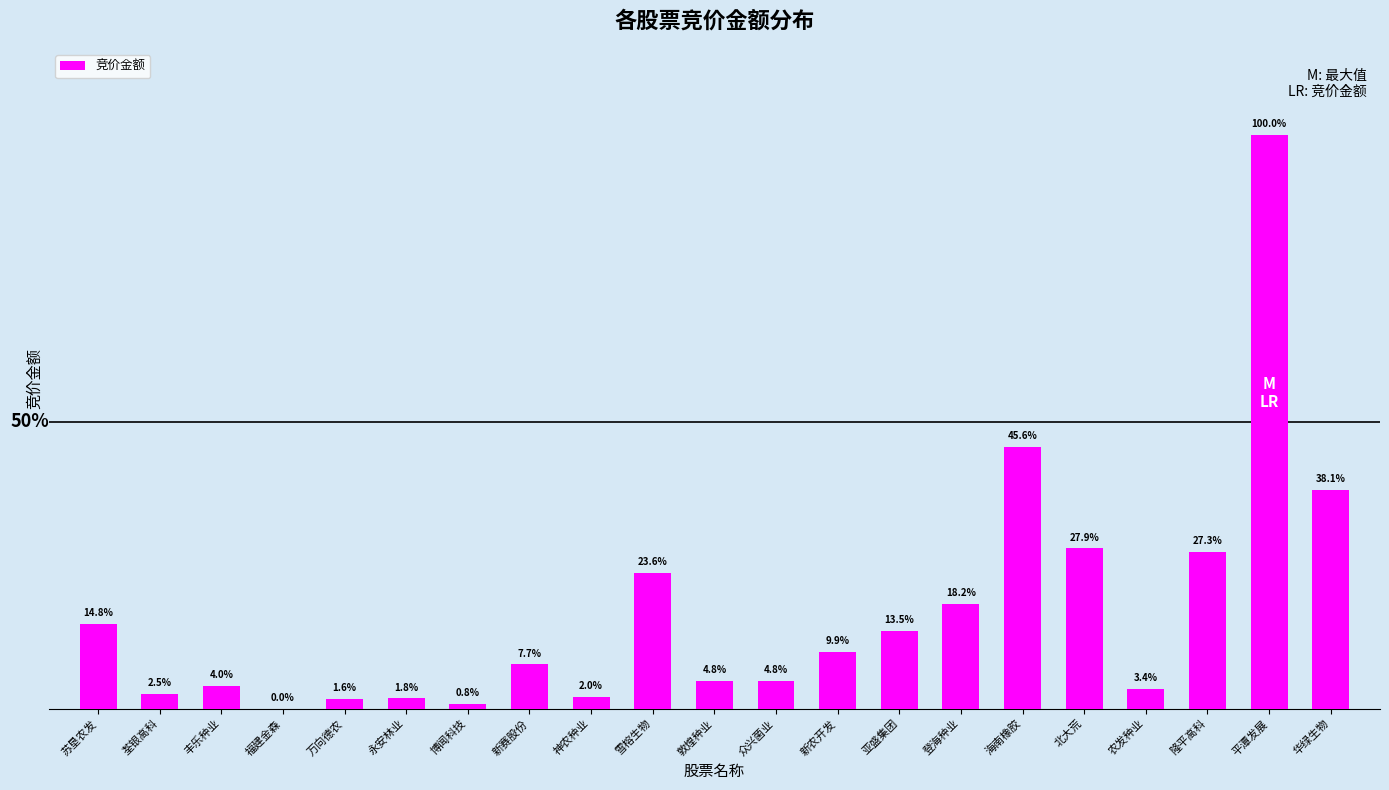

What is the difference between the maximum and minimum values?

3176892